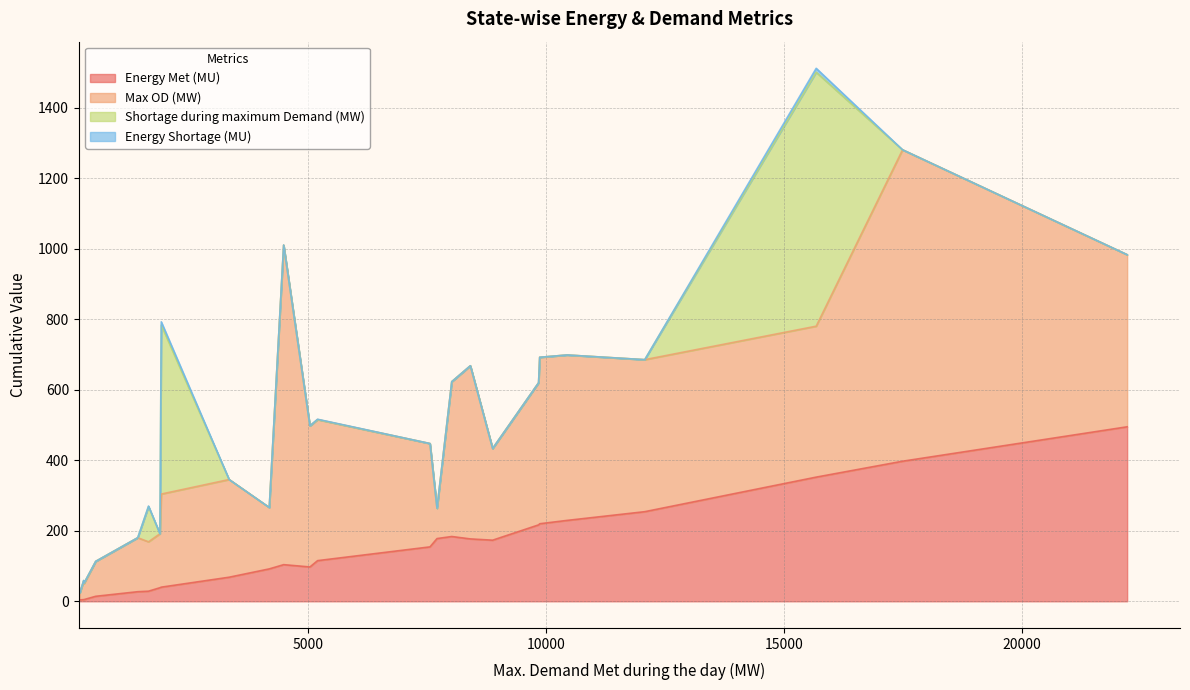

What is the highest value of the Energy Met (MU) series?

494.8